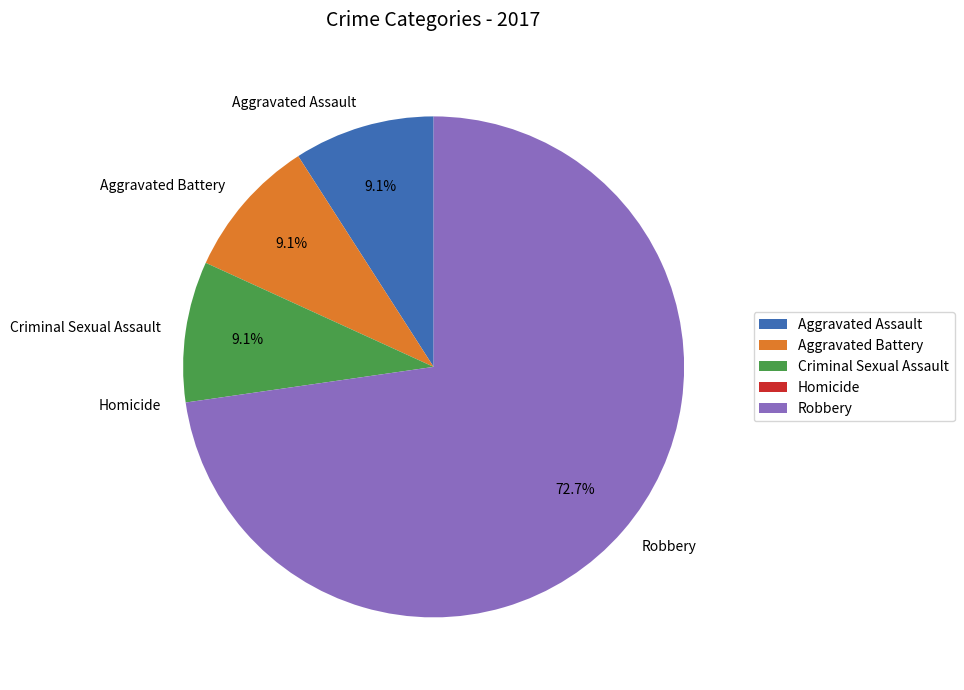

To the nearest percent, what is the combined percentage of Aggravated Battery and Criminal Sexual Assault?

18%